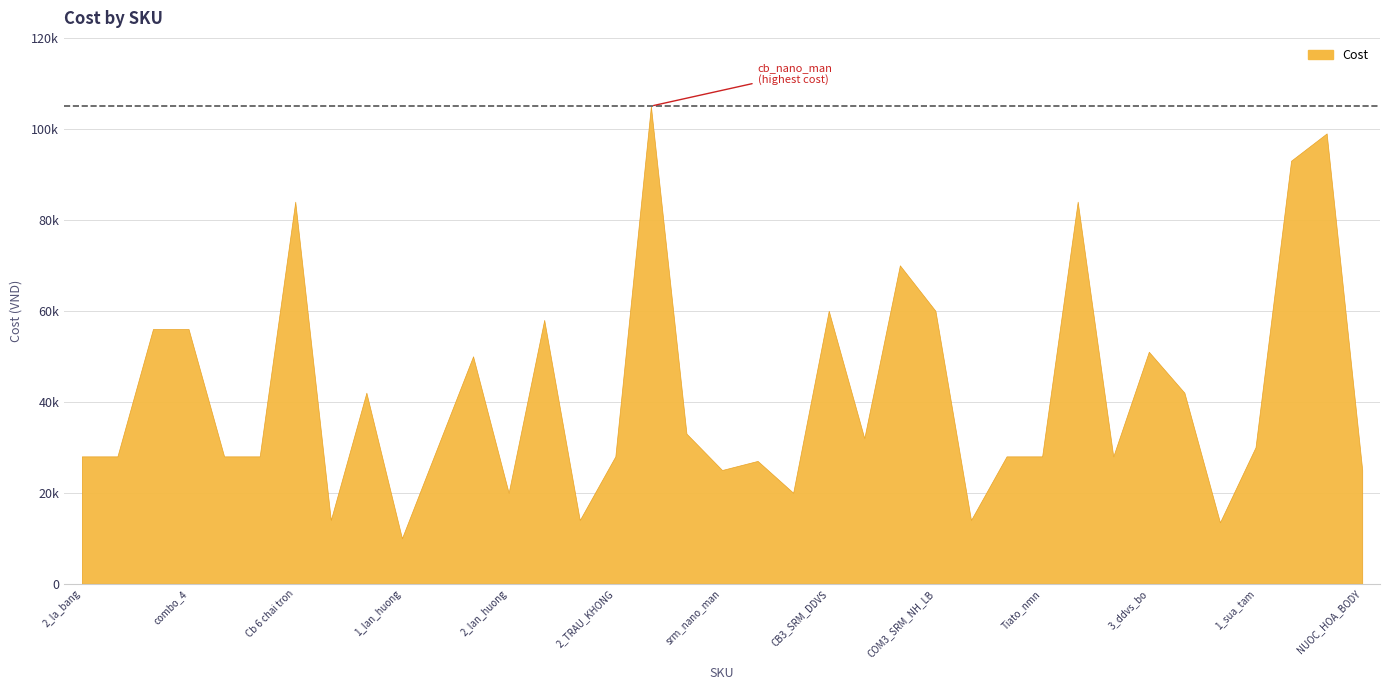

Between COMBO4DDVS and 2 chai tron, which is larger?

COMBO4DDVS